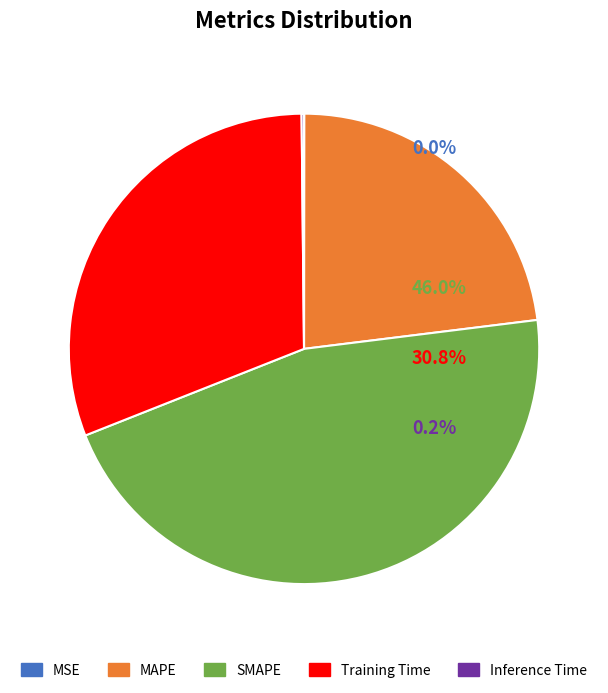

What is the largest slice in the pie chart?

SMAPE